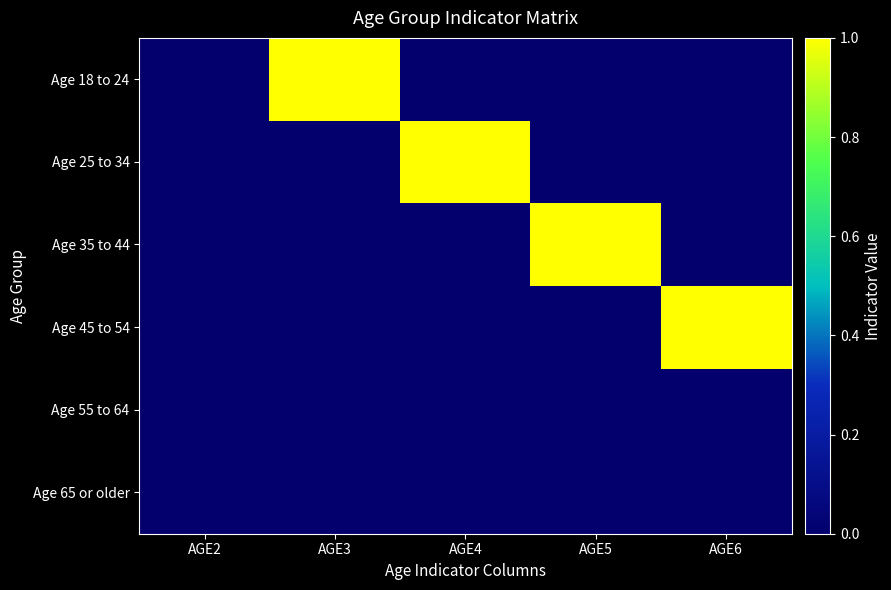

Between AGE5 and AGE3, which is larger?

AGE3